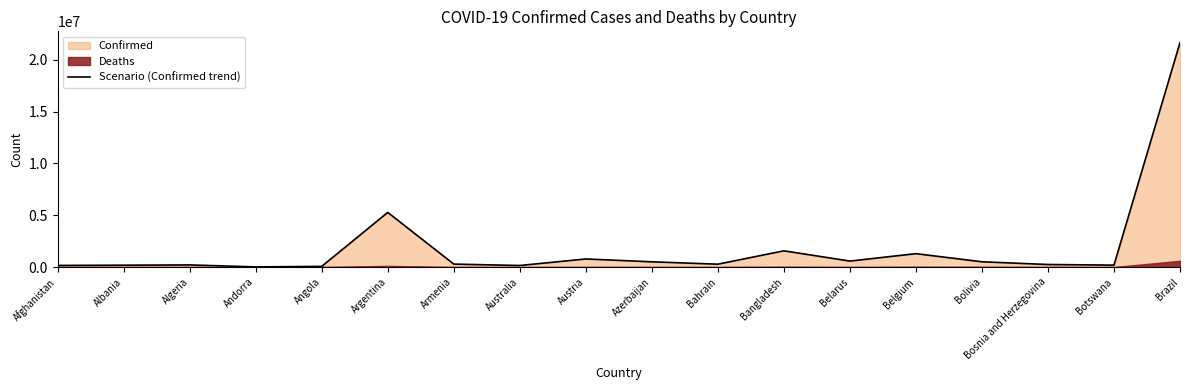

True or false: the data shows 83561 at Bahrain.

False